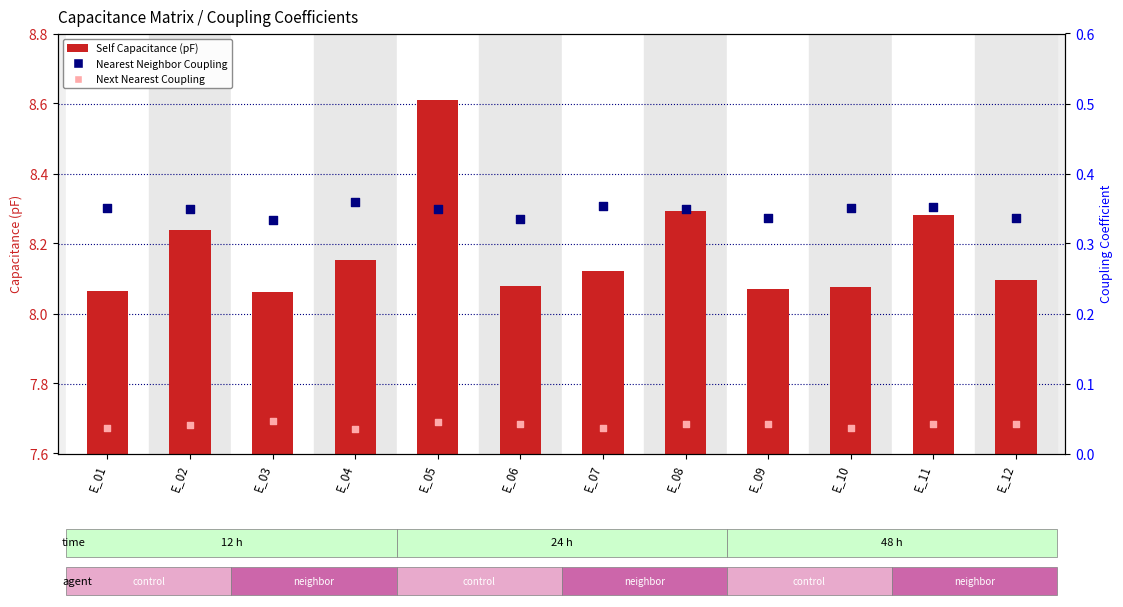

Which series contains the highest Y value?

Self Capacitance (pF)